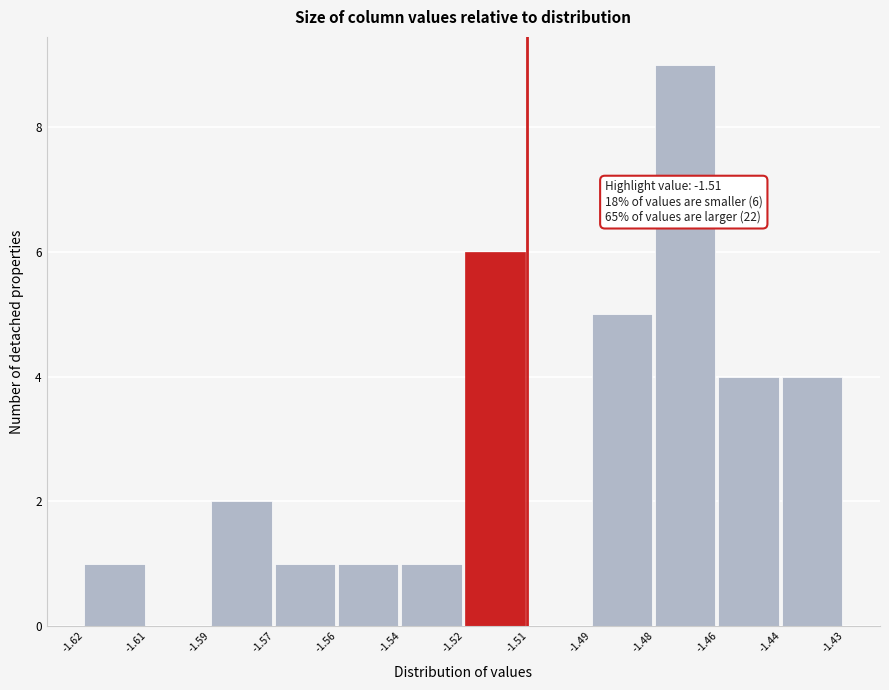

Reading right to left, list all the values displayed in this chart.

-1.44=4	-1.46=4	-1.48=9	-1.49=5	-1.51=0	-1.52=6	-1.54=1	-1.56=1	-1.57=1	-1.59=2	-1.61=0	-1.62=1